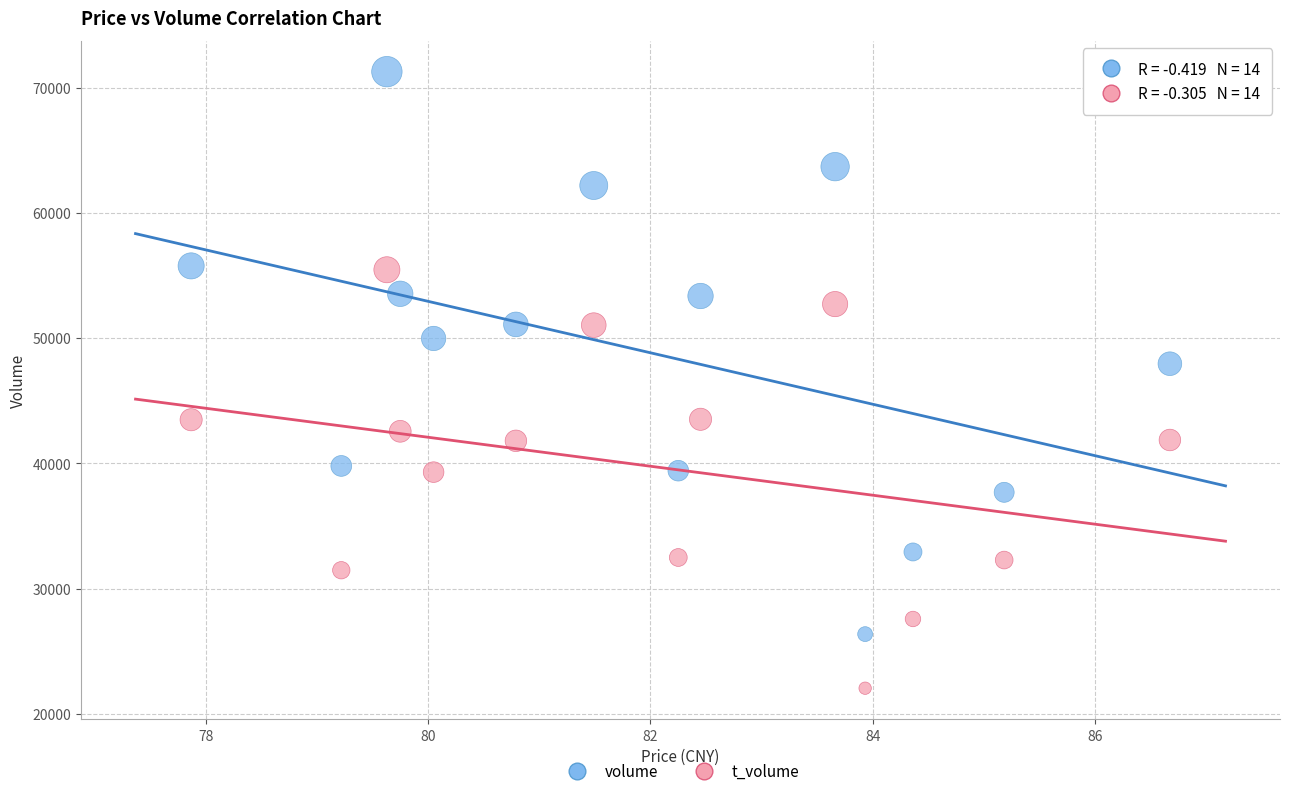

Which series has the widest spread of Y values?

volume